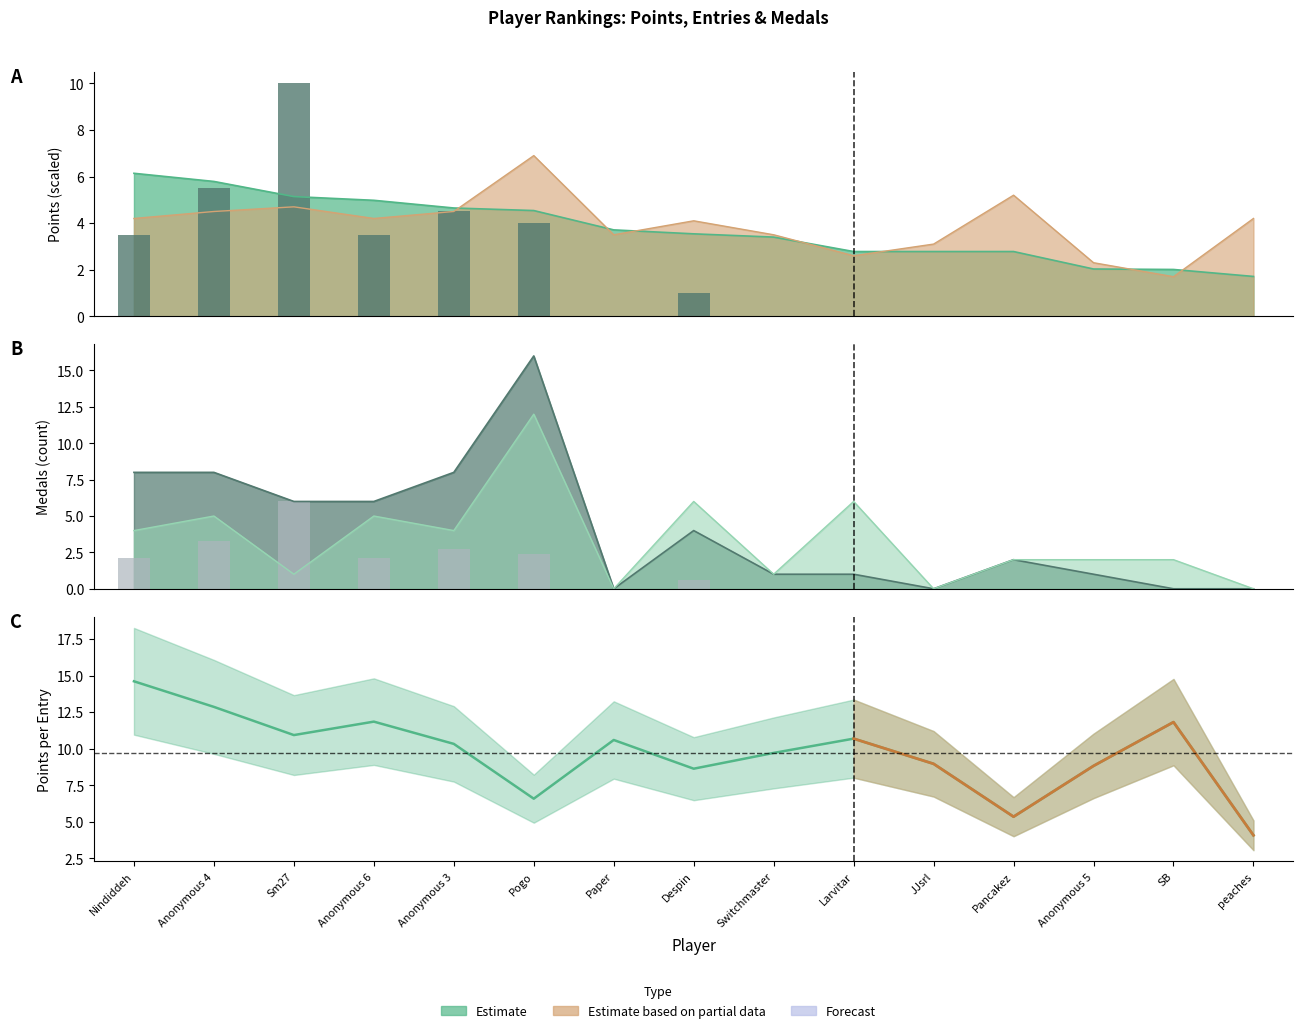

True or false: Medals has a value of -6.2 at peaches.

False